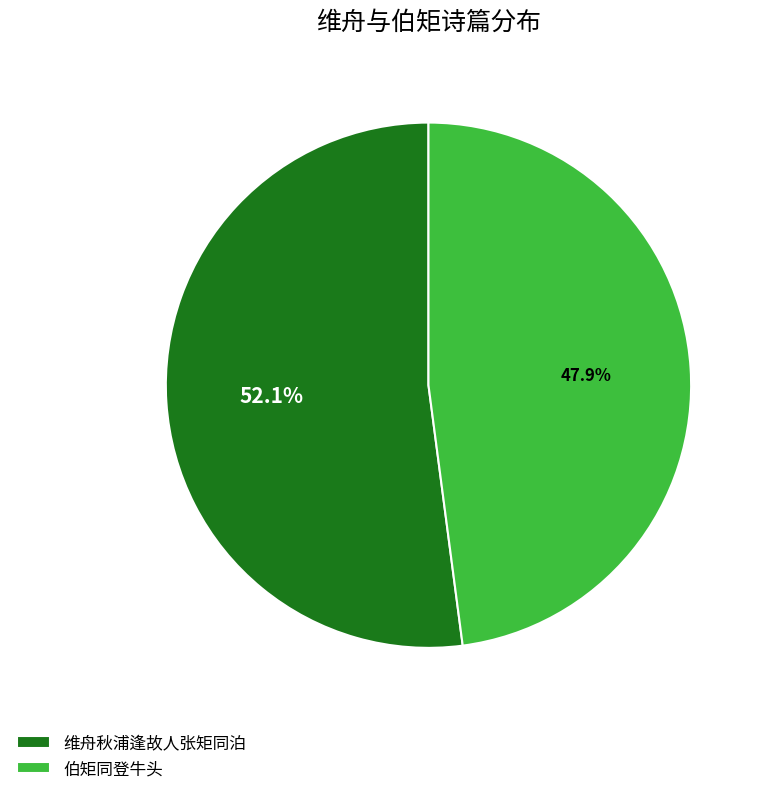

Count the number of slices in the pie.

2